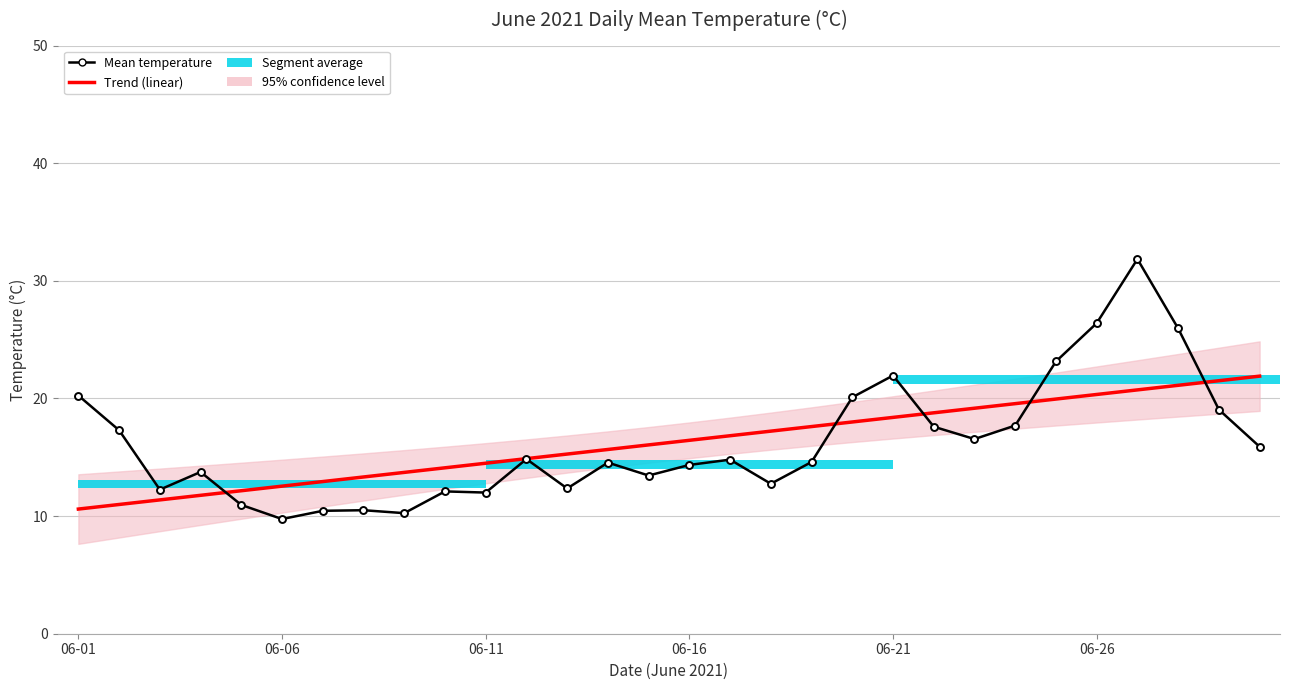

Reading left to right, transcribe all the data shown in this chart.

Trend (linear): 10.6	11.0	11.4	11.8	12.2	12.5	12.9	13.3	13.7	14.1	14.5	14.9	15.3	15.7	16.1	16.4	16.8	17.2	17.6	18.0	18.4	18.8	19.2	19.6	20.0	20.3	20.7	21.1	21.5	21.9
Mean temperature: 20.2	17.3	12.2	13.8	10.9	9.8	10.4	10.5	10.2	12.1	12.0	14.8	12.3	14.6	13.4	14.3	14.8	12.8	14.6	20.1	21.9	17.6	16.6	17.7	23.1	26.4	31.9	25.9	19.1	15.9